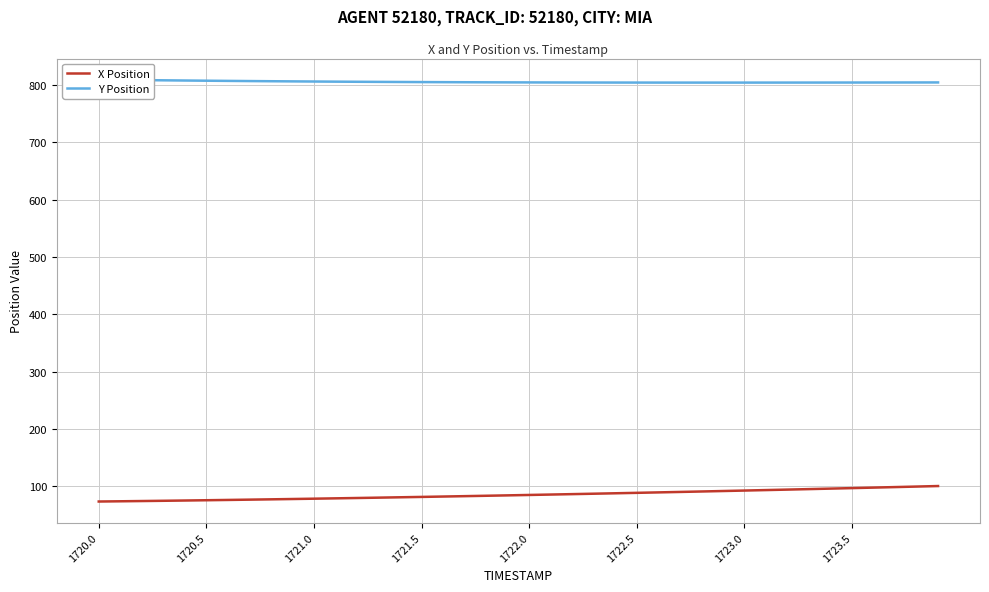

What is the maximum value for X Position?

100.6